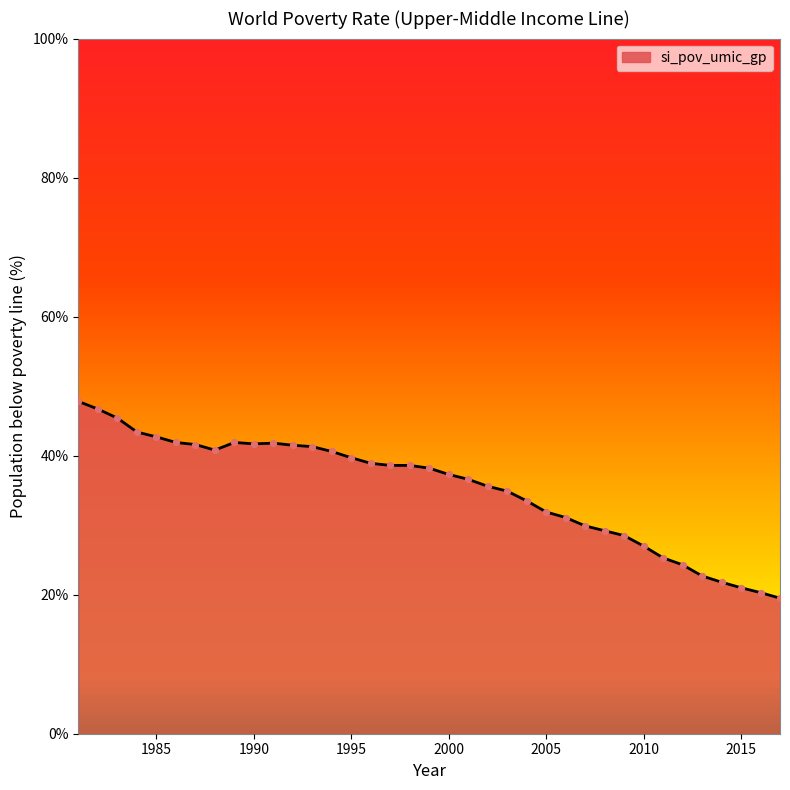

What is the minimum value shown in the chart?

19.5